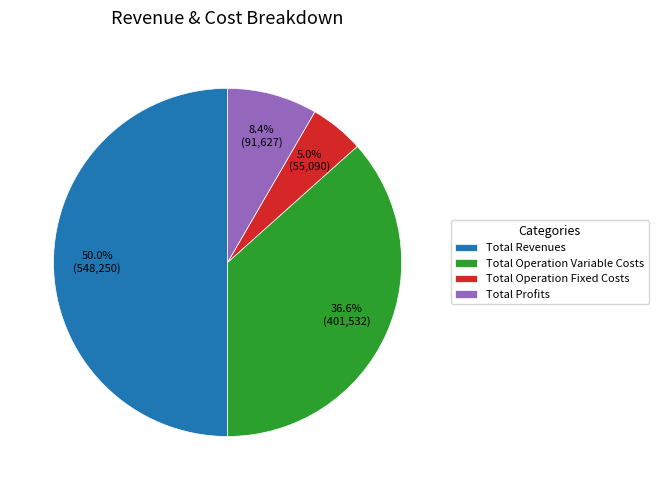

Approximately how many times larger is the value at Total Revenues compared to Total Operation Variable Costs?

1.4